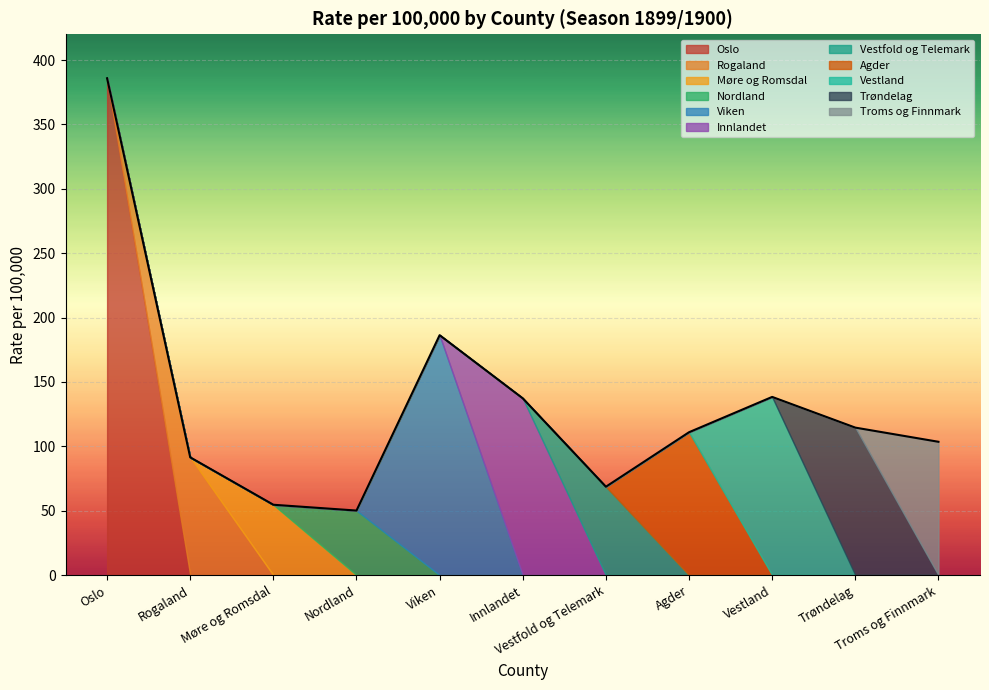

Is the value of Vestland at county11 greater than the value of Viken at county50?

No